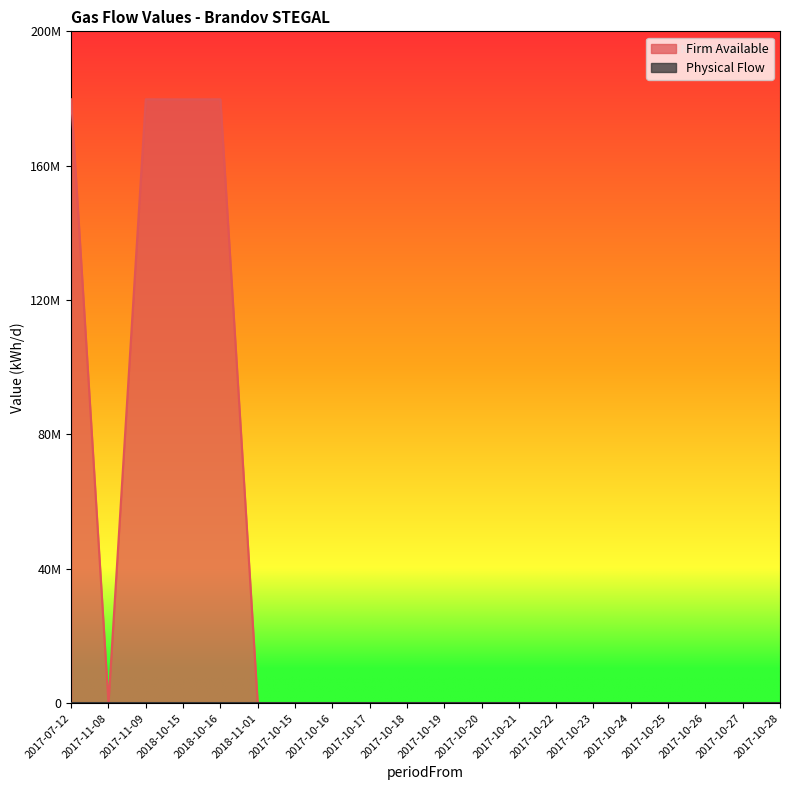

Does the chart have visible grid lines?

No